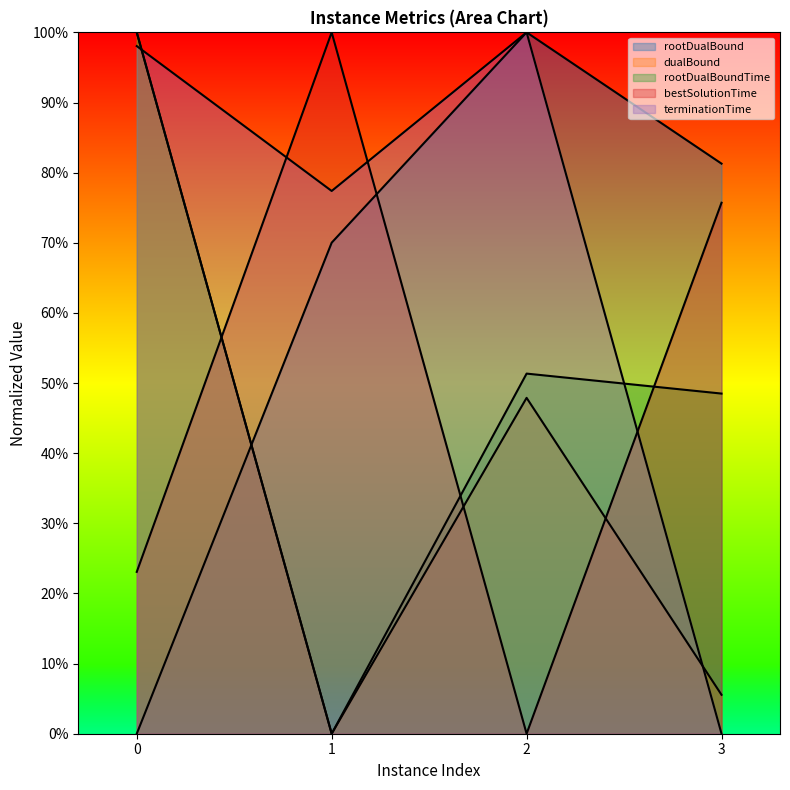

What is the total value across all series at 1?

2.5